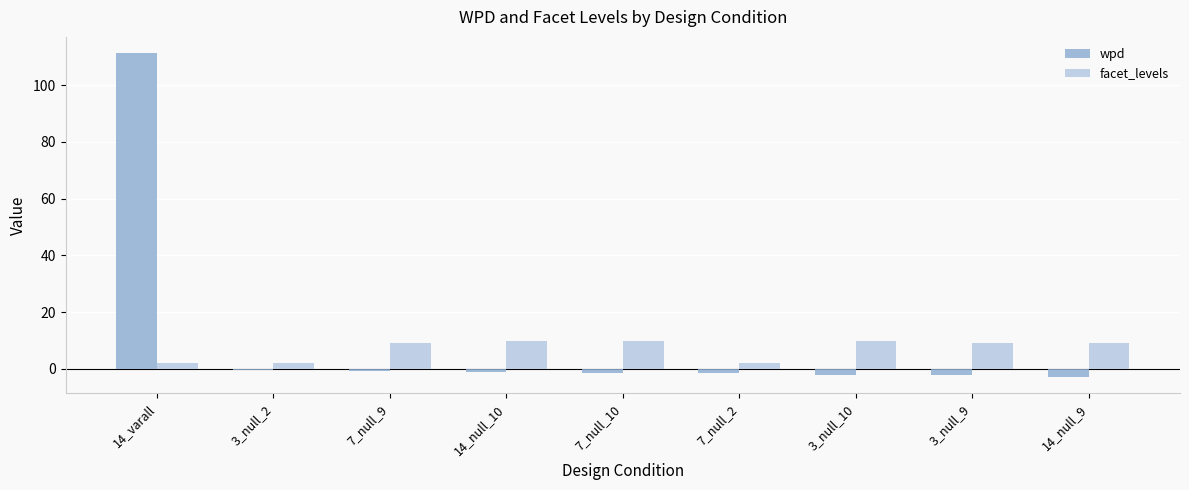

Which category has the highest value across all series?

14_varall